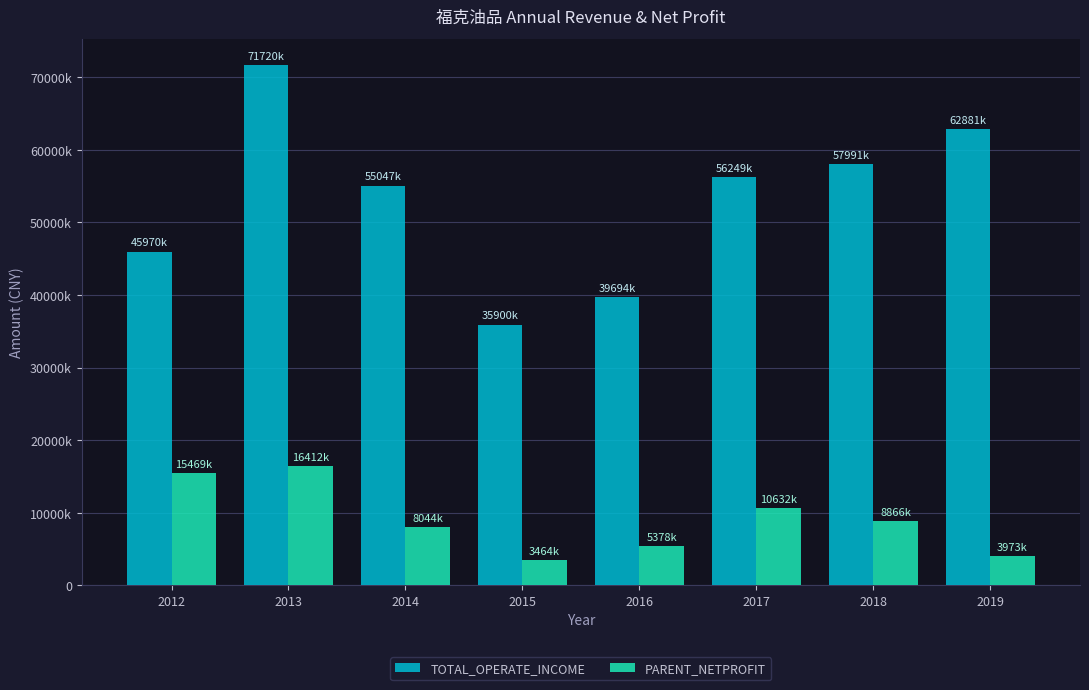

At 2015, list the series in order from smallest to largest.

PARENT_NETPROFIT, TOTAL_OPERATE_INCOME